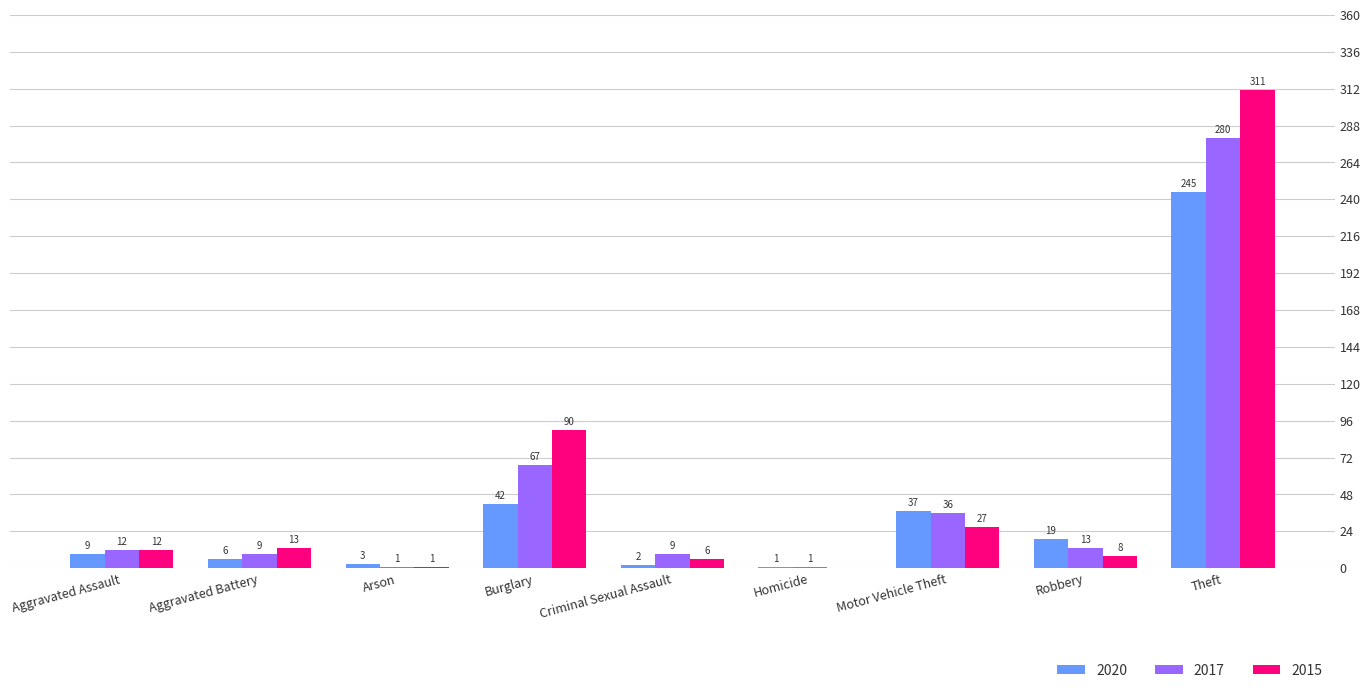

What is the total value across all series at Burglary?

199